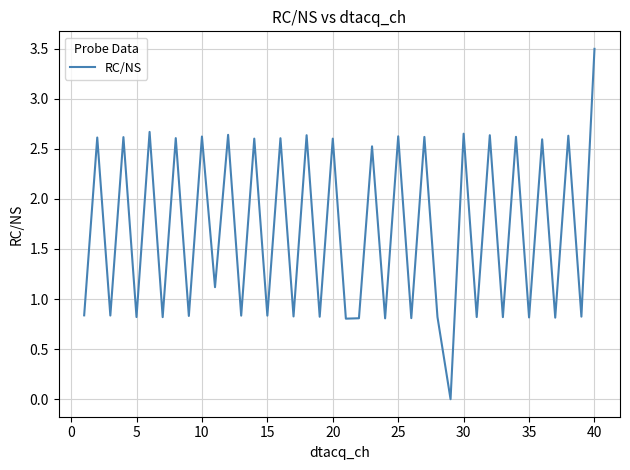

What is the difference between the maximum and minimum values?

3.5